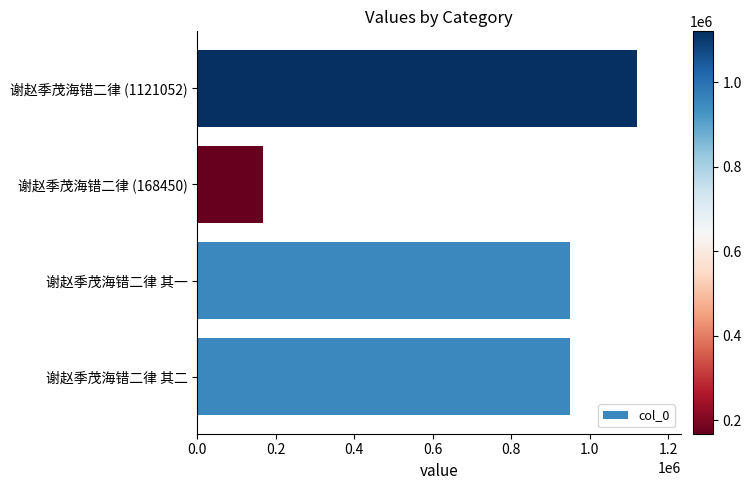

Between 谢赵季茂海错二律 (1121052) and 谢赵季茂海错二律 其二, which is larger?

谢赵季茂海错二律 (1121052)